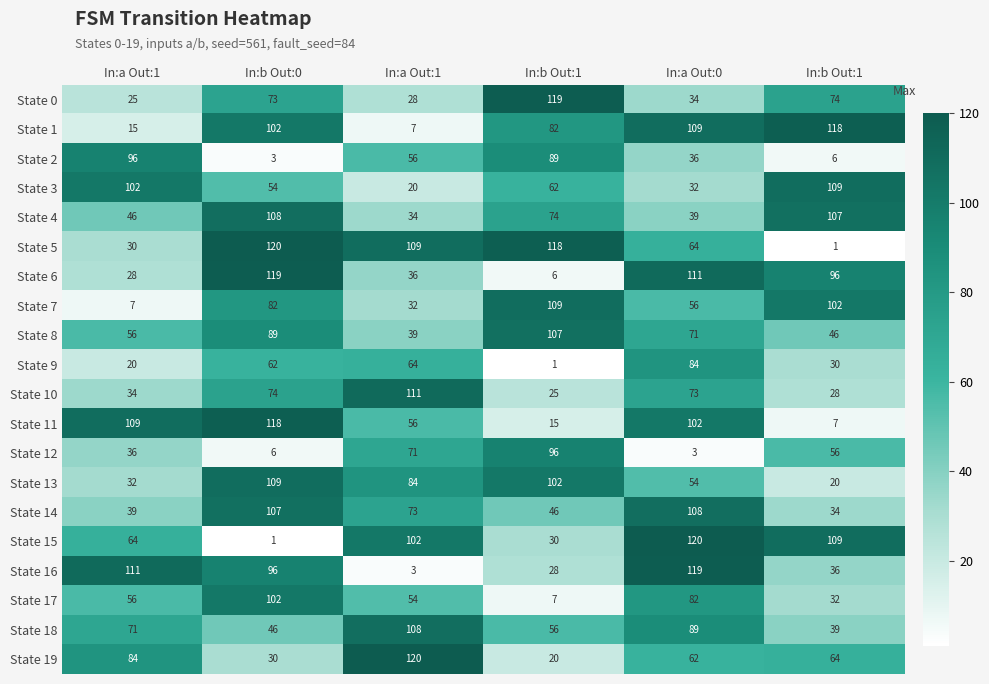

How many categories are shown in the chart?

6